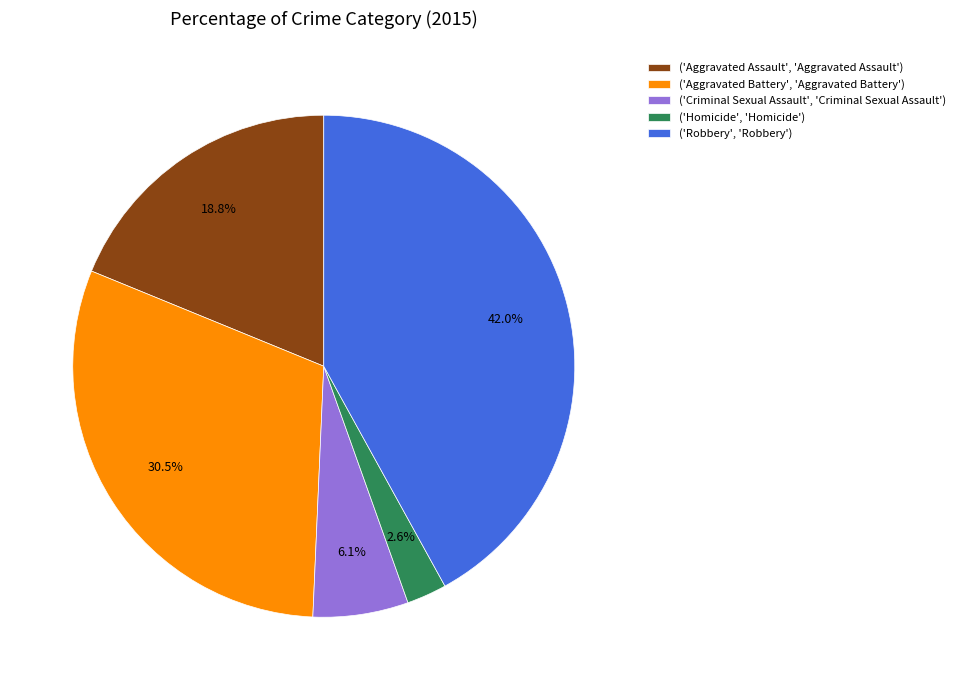

Does ('Aggravated Battery', 'Aggravated Battery') represent more than half of the total?

No